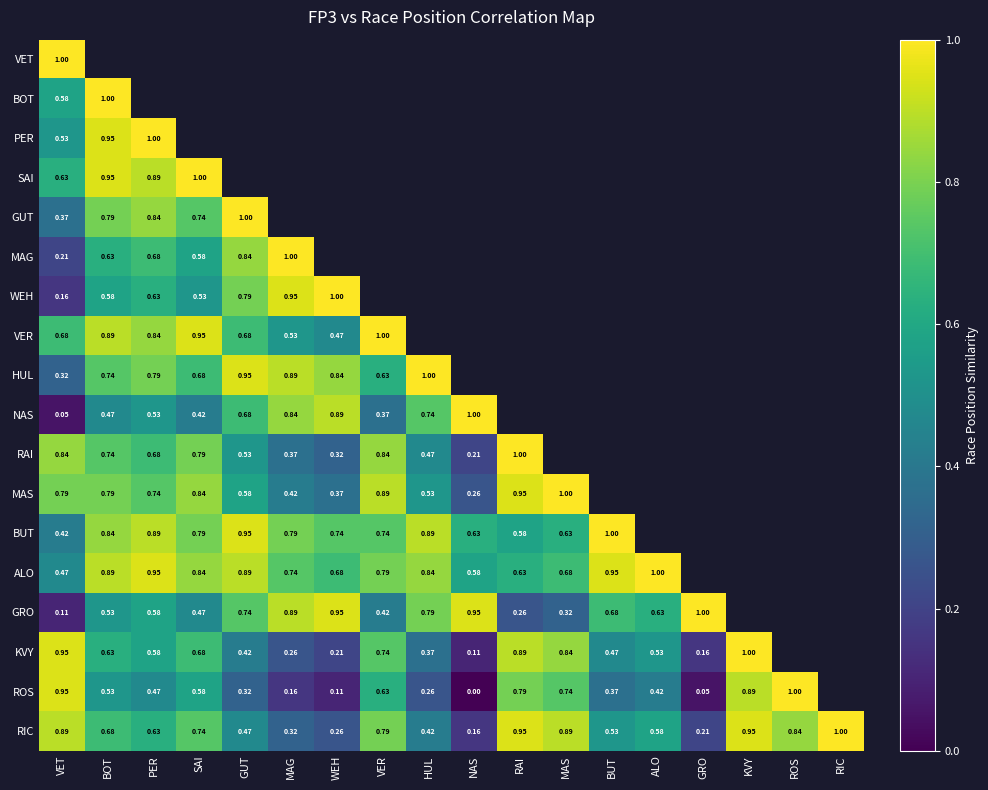

How many positive values does the VET series have?

1